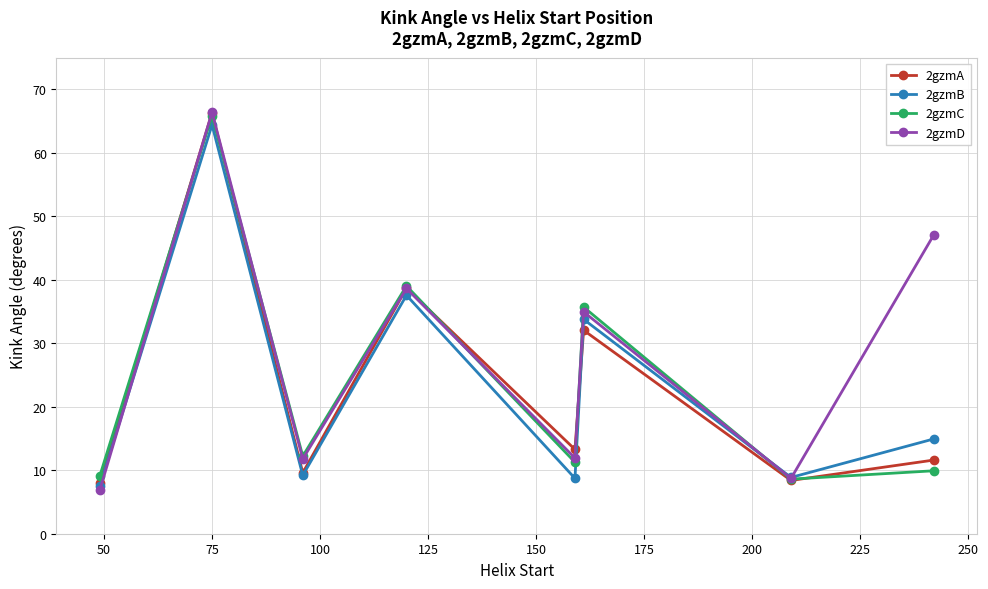

What are all the series names shown in the legend?

2gzmA, 2gzmB, 2gzmC, 2gzmD